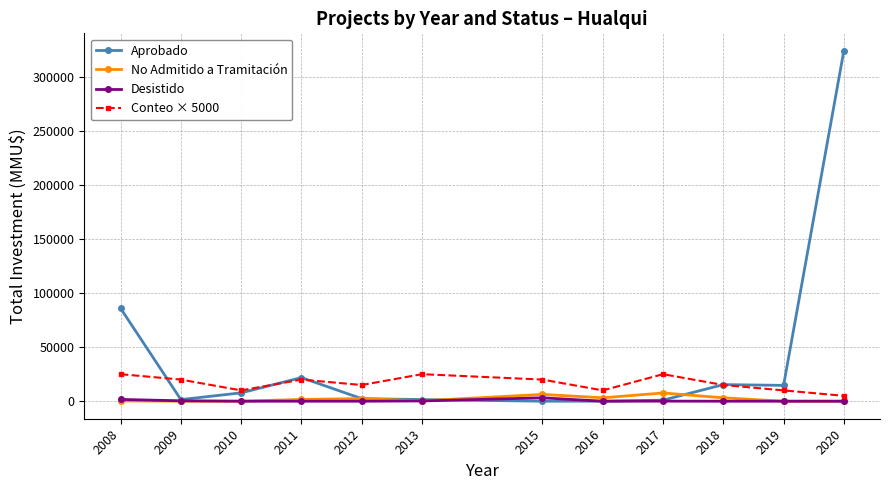

Is the value of Conteo × 5000 at 2012 greater than the value of No Admitido a Tramitación at 2015?

Yes